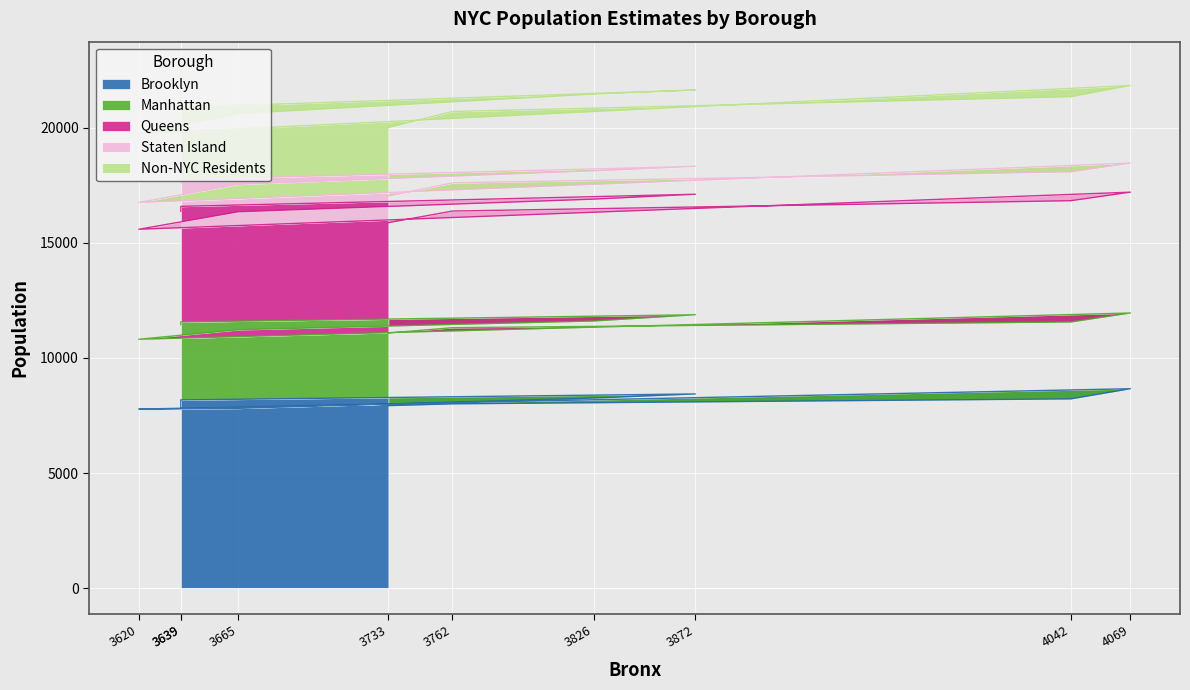

True or false: Staten Island has more than 0 points higher than both neighbors.

True